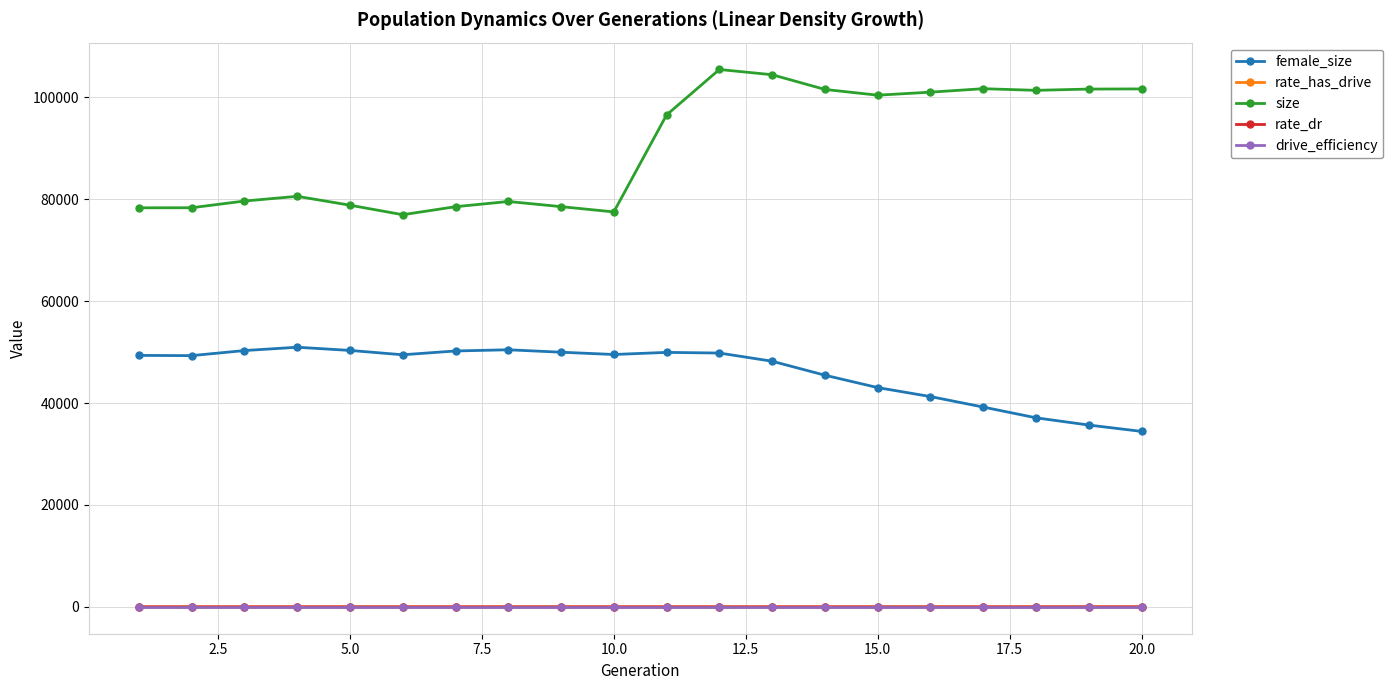

Does the chart have visible grid lines?

Yes